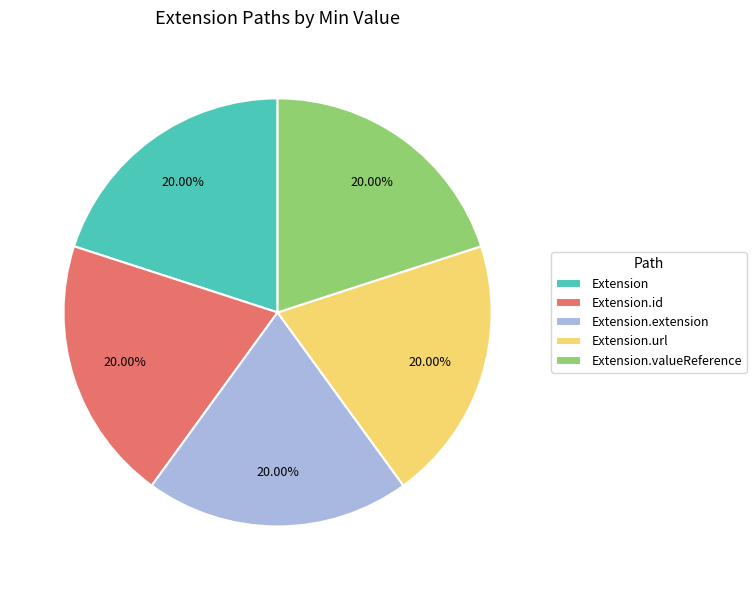

Count the number of slices in the pie.

5